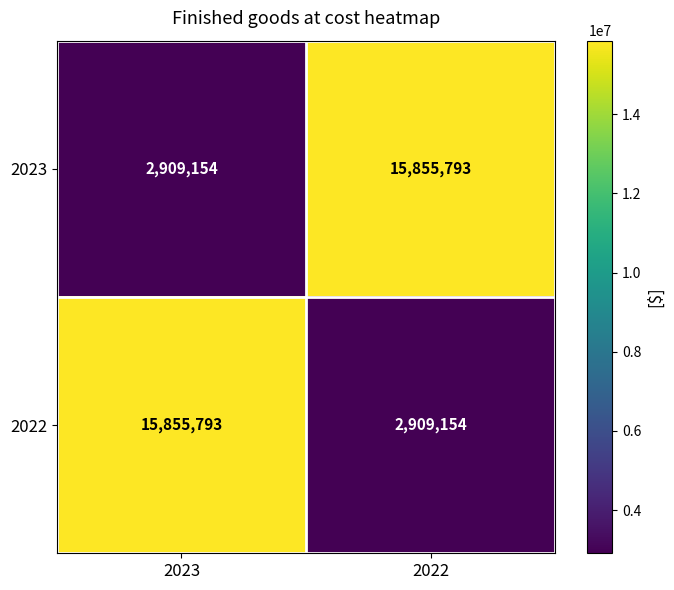

Reading left to right, extract all data points from this chart.

2023: 2023=2909154	2022=15855793
2022: 2023=15855793	2022=2909154